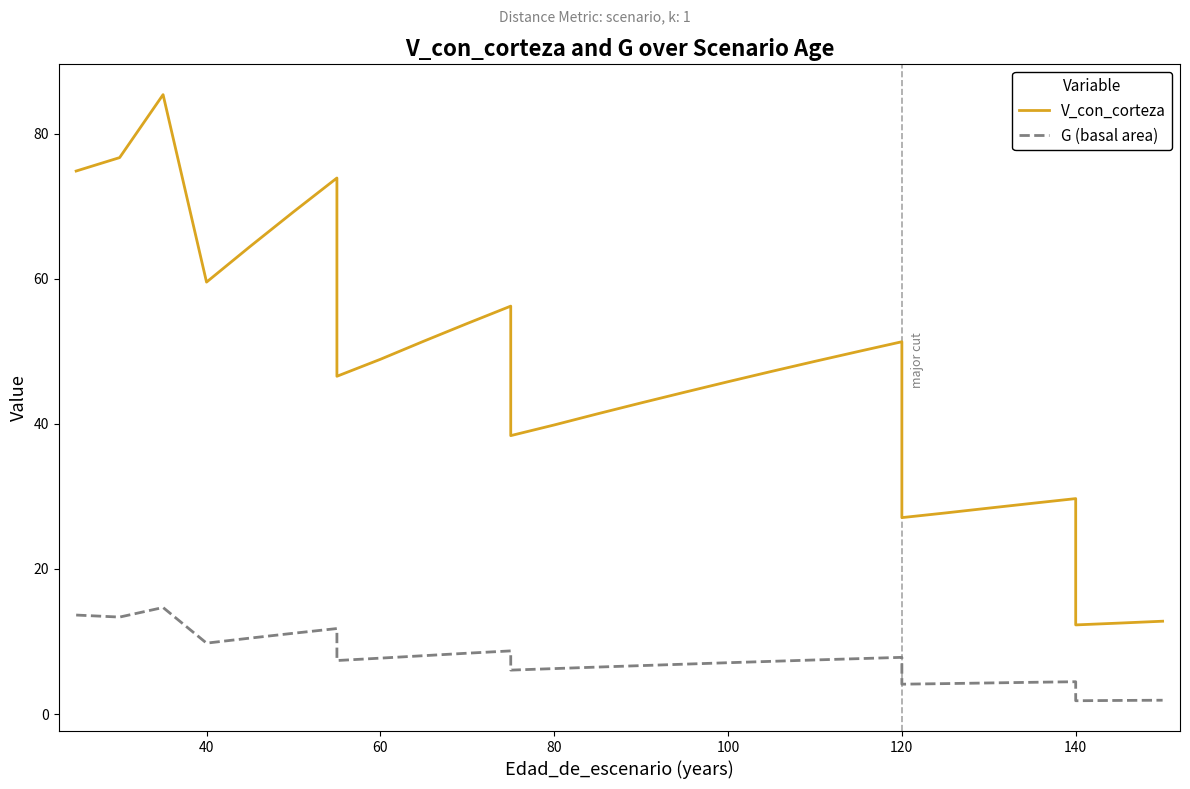

Reading left to right, list all the values displayed in this chart.

V_con_corteza: 74.8	76.7	85.4	59.5	64.4	69.2	73.9	46.5	48.9	51.4	53.8	56.2	38.4	39.8	41.4	42.9	44.4	45.8	47.2	48.6	50.0	51.3	27.1	27.7	28.4	29.0	29.7	12.3	12.5	12.8
G (basal area): 13.6	13.4	14.7	9.8	10.5	11.1	11.8	7.4	7.7	8.0	8.4	8.7	6.0	6.3	6.5	6.7	6.9	7.1	7.3	7.5	7.6	7.8	4.1	4.2	4.3	4.4	4.5	1.8	1.9	1.9